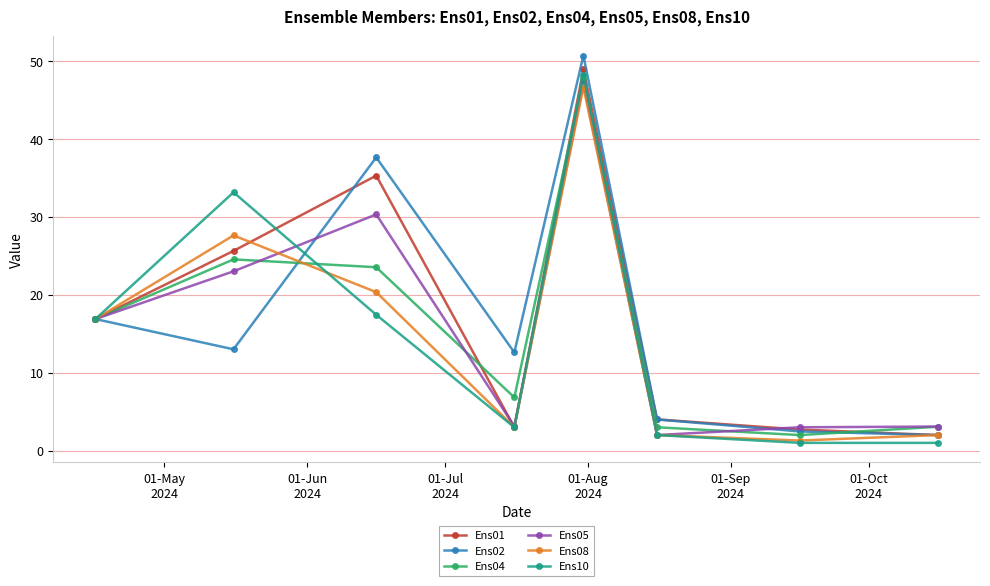

At how many categories does at least one series exceed 32?

3